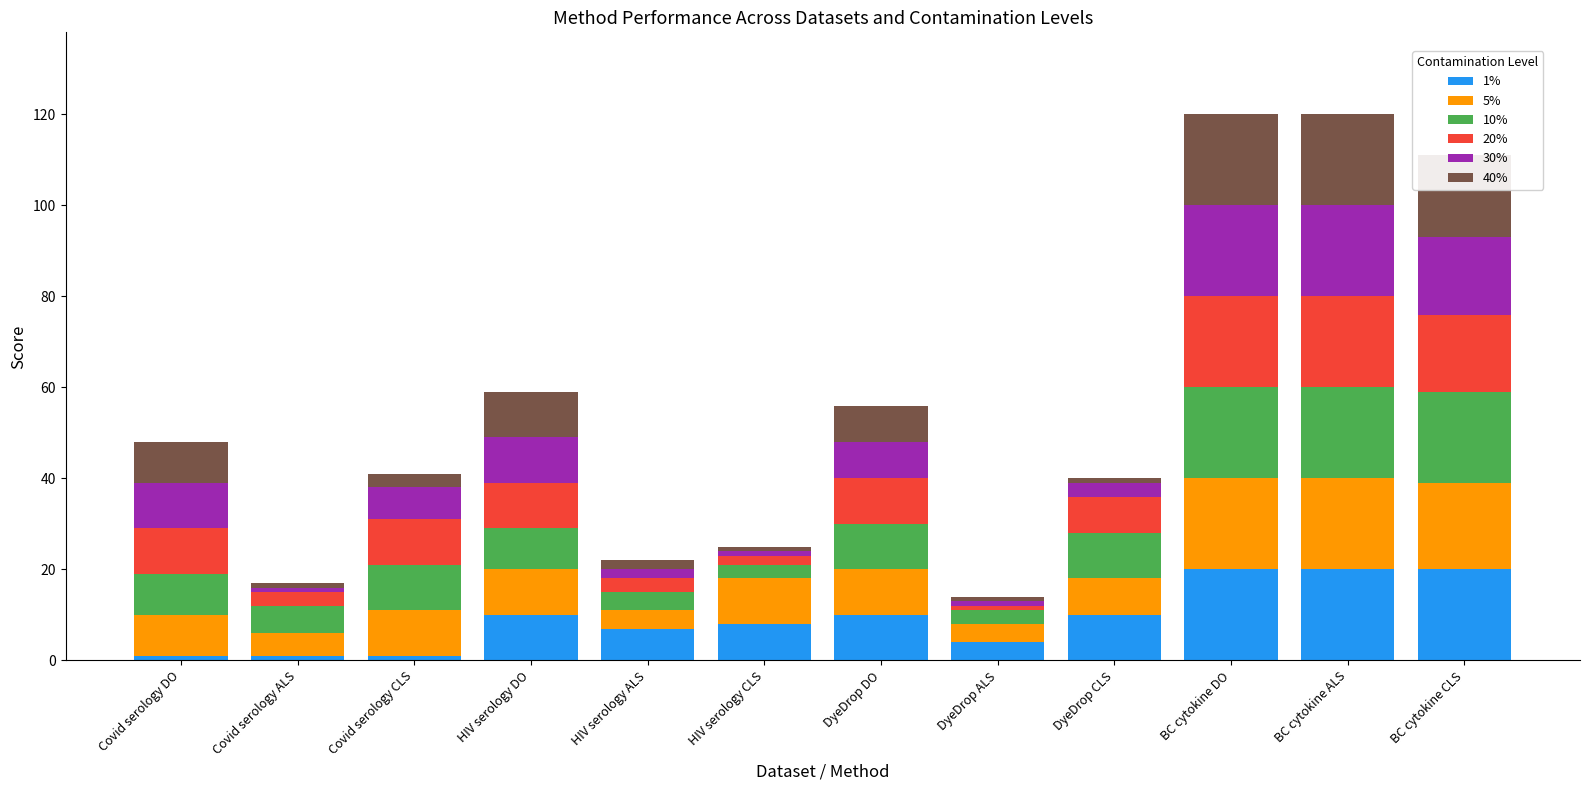

What is the total value across all series at BC cytokine DO?

120